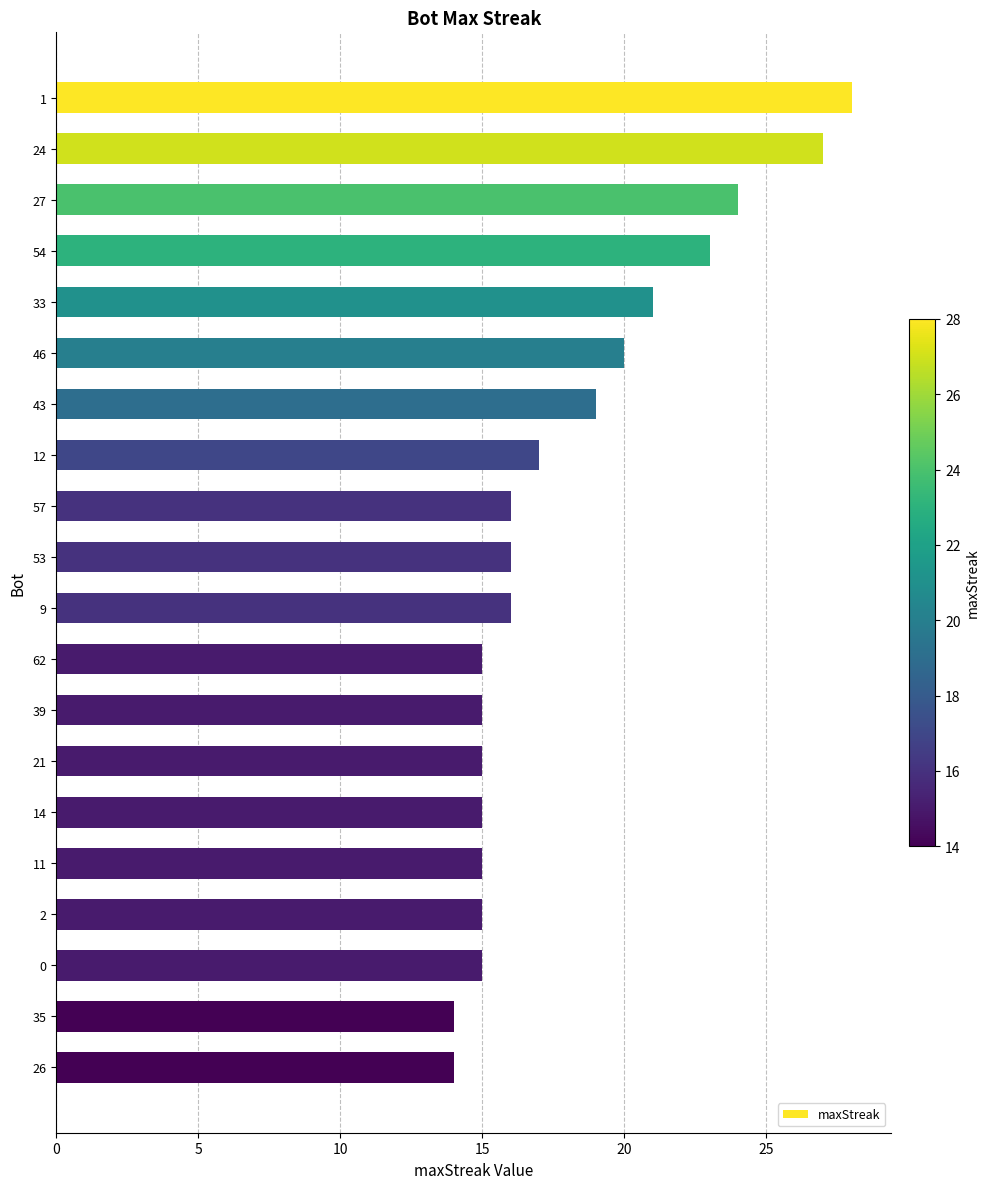

Reading top to bottom, extract all data points from this chart.

1=28	24=27	27=24	54=23	33=21	46=20	43=19	12=17	57=16	53=16	9=16	62=15	39=15	21=15	14=15	11=15	2=15	0=15	35=14	26=14